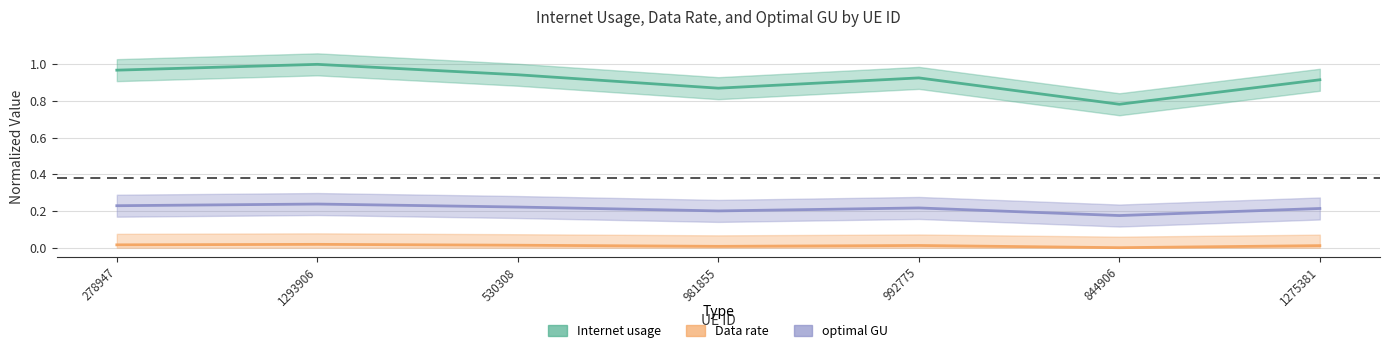

What is the difference between the maximum and minimum values in the optimal GU series?

0.1